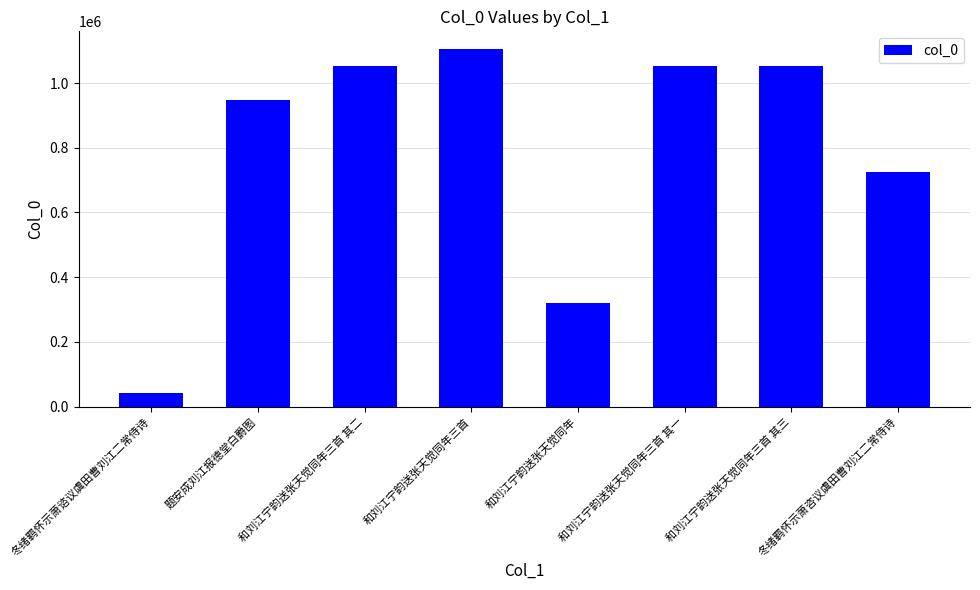

Which label corresponds to the largest value in the chart?

和刘江宁韵送张天觉同年三首